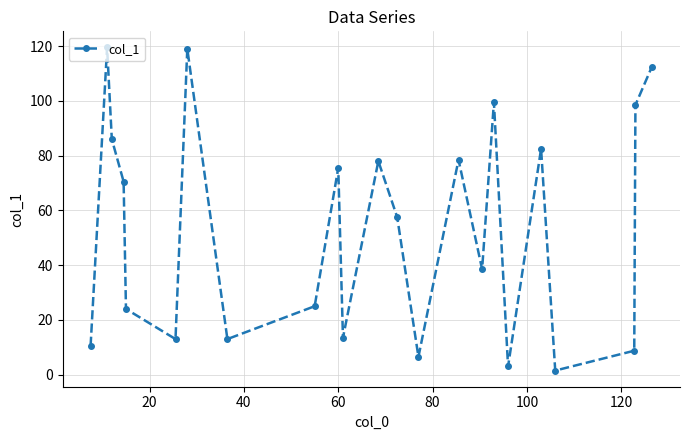

What is the maximum value shown in the chart?

119.5